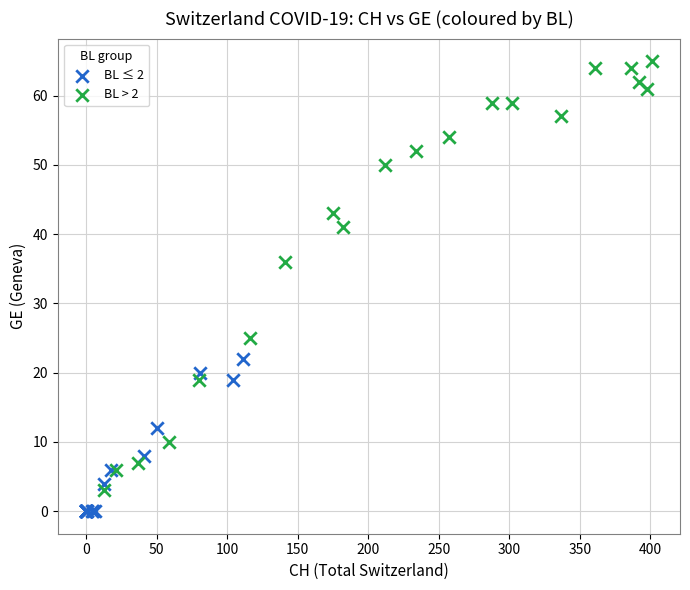

What are all the series names shown in the legend?

BL ≤ 2, BL > 2